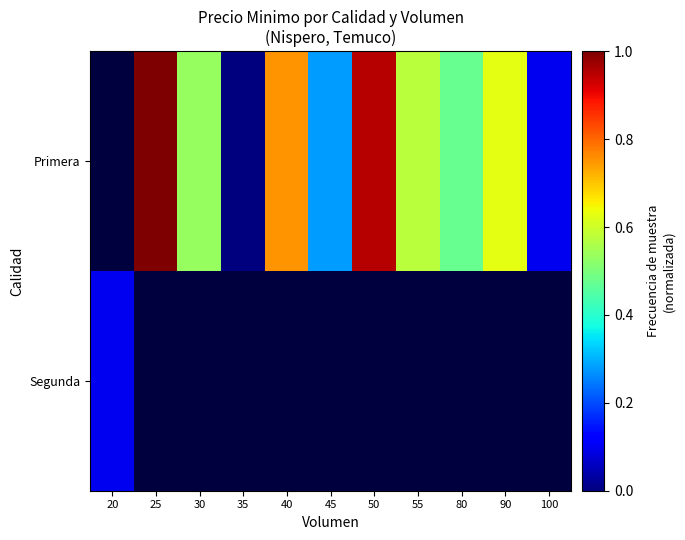

List the labels in order of Primera value, largest first.

20, 25, 50, 40, 90, 55, 30, 80, 45, 100, 35